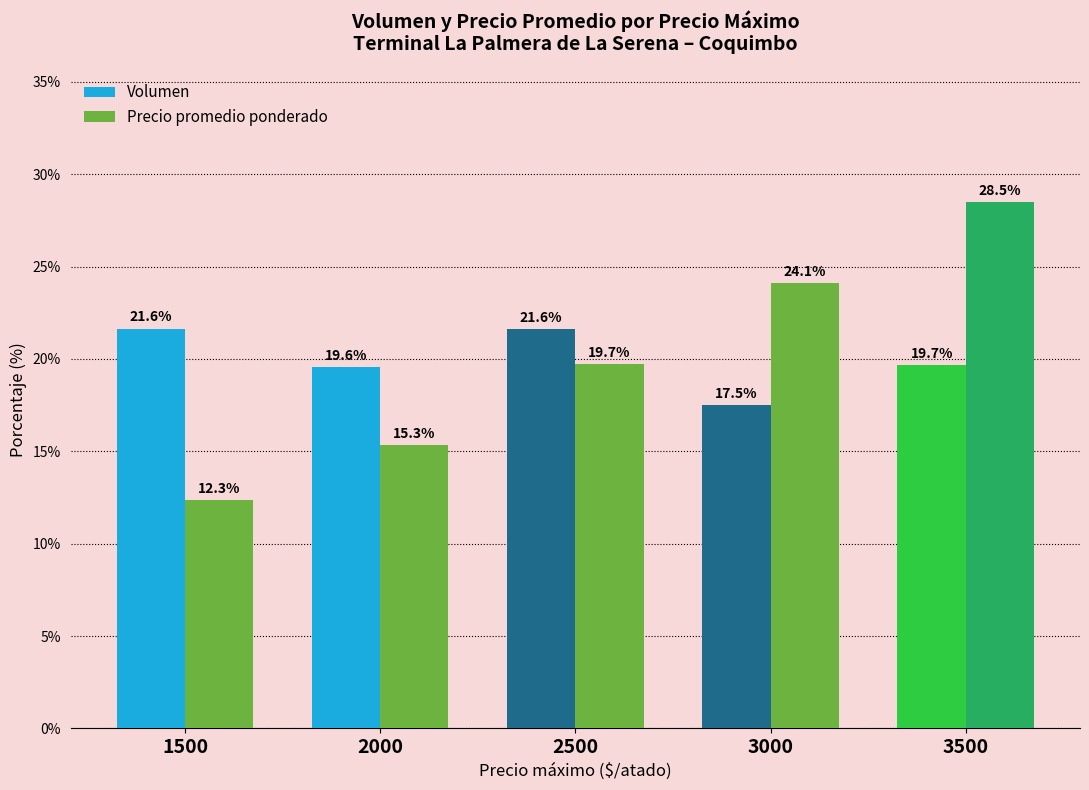

List the series in order of their peak value, highest first.

Precio promedio ponderado, Volumen